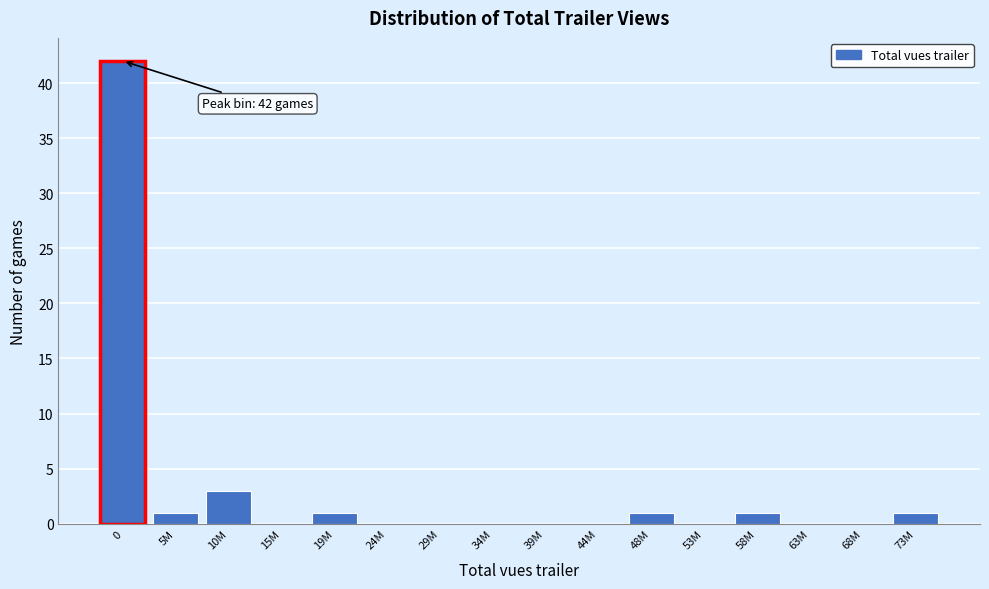

Reading left to right, list all the values displayed in this chart.

0=42	5M=1	10M=3	15M=0	19M=1	24M=0	29M=0	34M=0	39M=0	44M=0	48M=1	53M=0	58M=1	63M=0	68M=0	73M=1